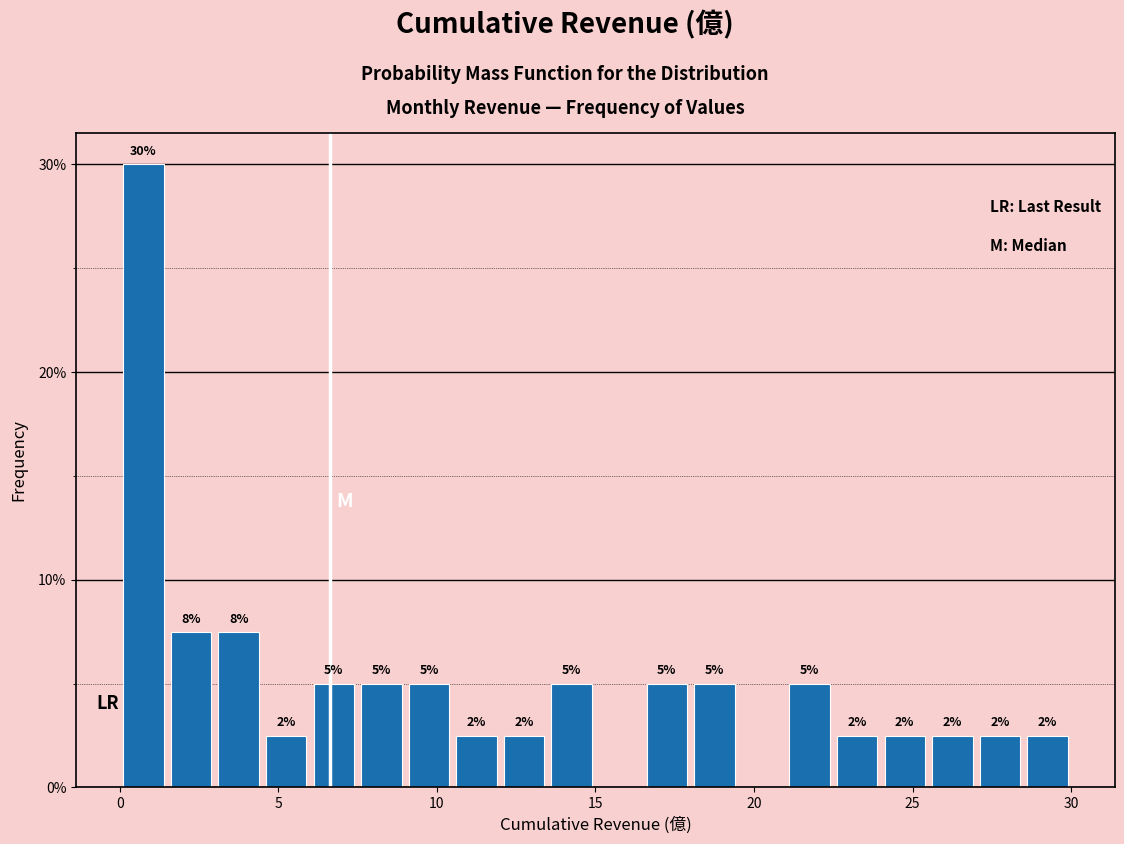

Around what value on the x-axis is the tallest bar? Give the approximate position of its centre, as read against the axis.

1.0